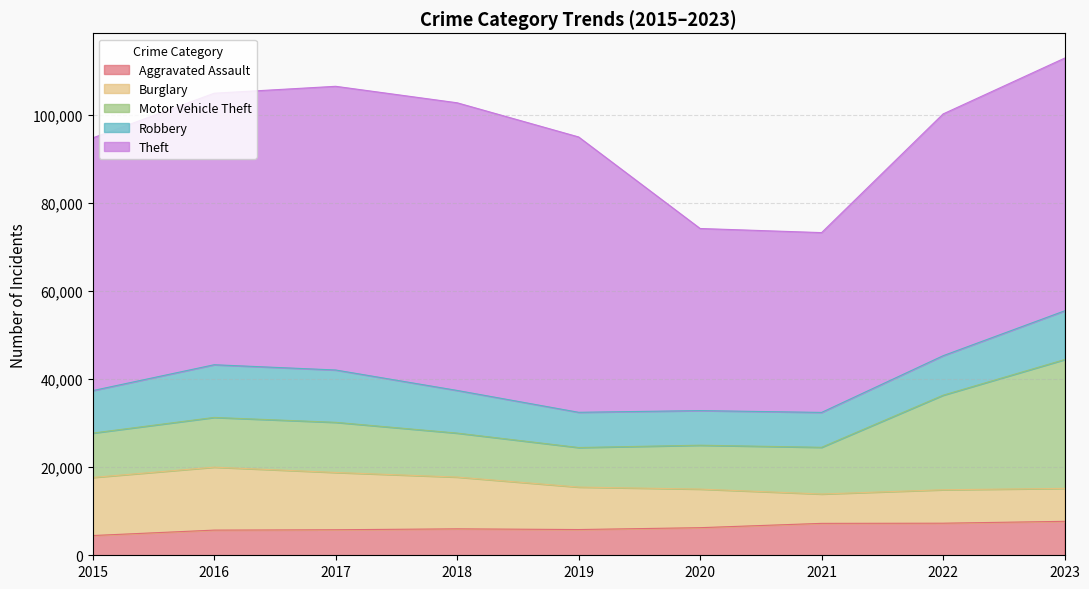

Reading left to right, extract all data points from this chart.

Aggravated Assault: 4480	5712	5793	6001	5841	6264	7242	7280	7707
Burglary: 13184	14289	13001	11747	9638	8758	6662	7592	7476
Motor Vehicle Theft: 10068	11285	11380	9984	8977	9959	10602	21457	29235
Robbery: 9638	11960	11880	9681	7995	7855	7919	8962	11057
Theft: 57350	61623	64386	65288	62494	41332	40809	54875	57356